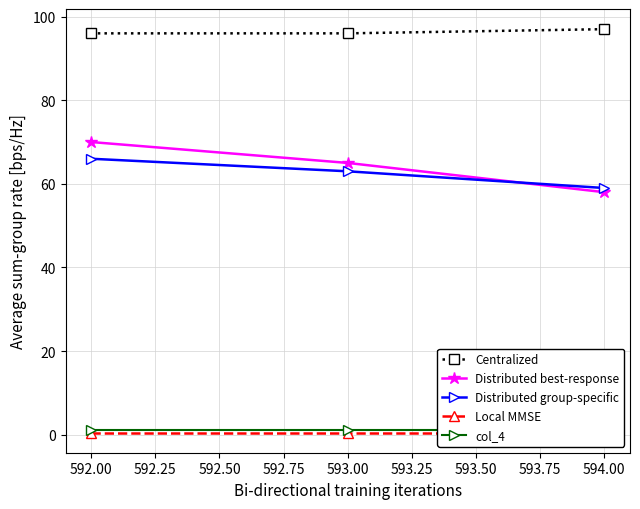

What are all the series names shown in the legend?

Centralized, Distributed best-response, Distributed group-specific, Local MMSE, col_4